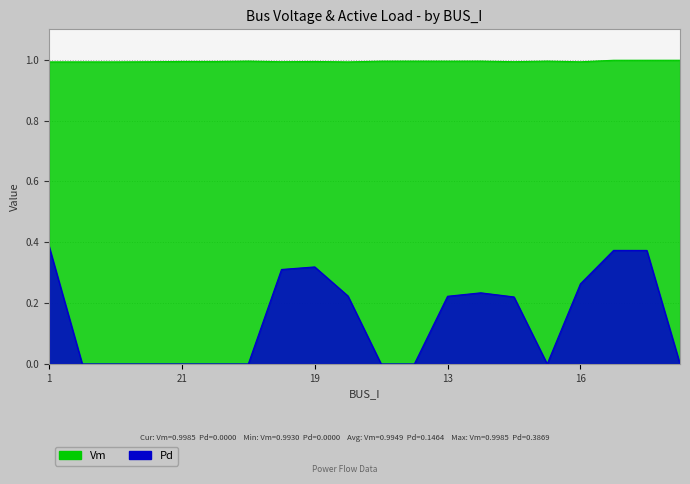

True or false: Vm has more than 2 interior local peaks.

True